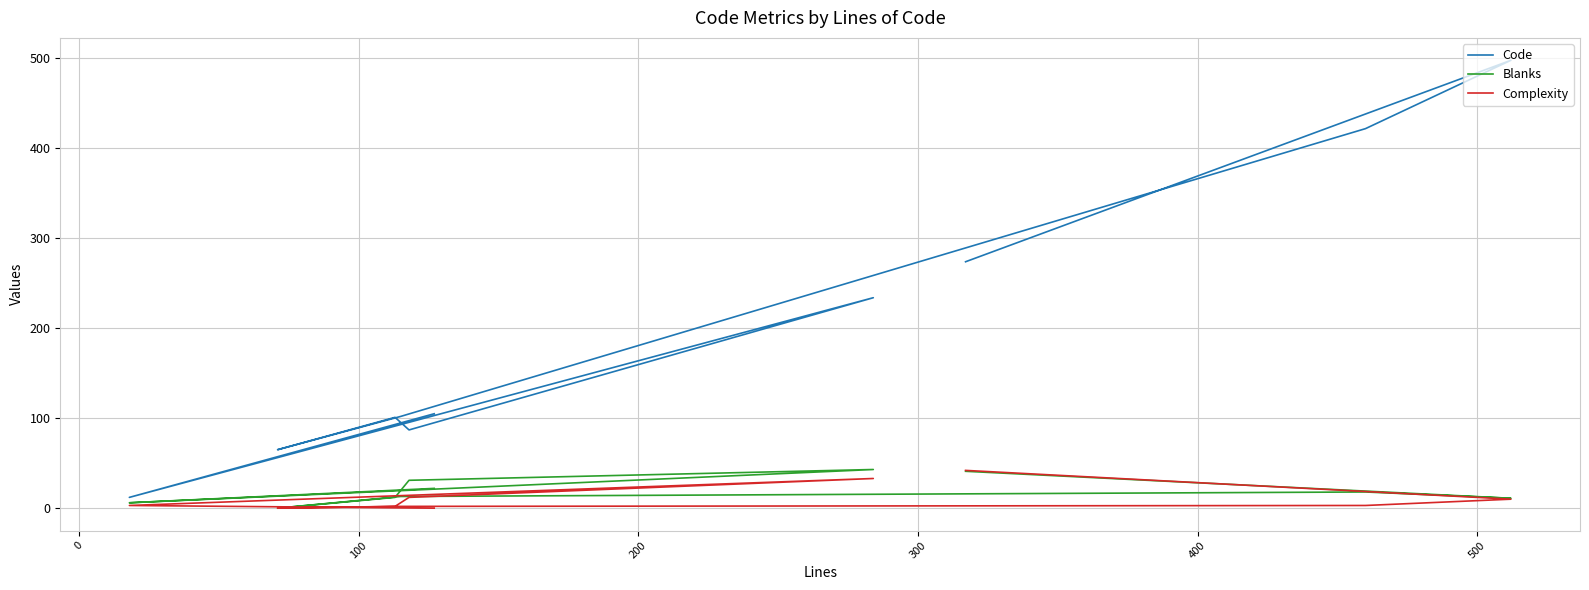

At which label is Complexity closest to 21?

200